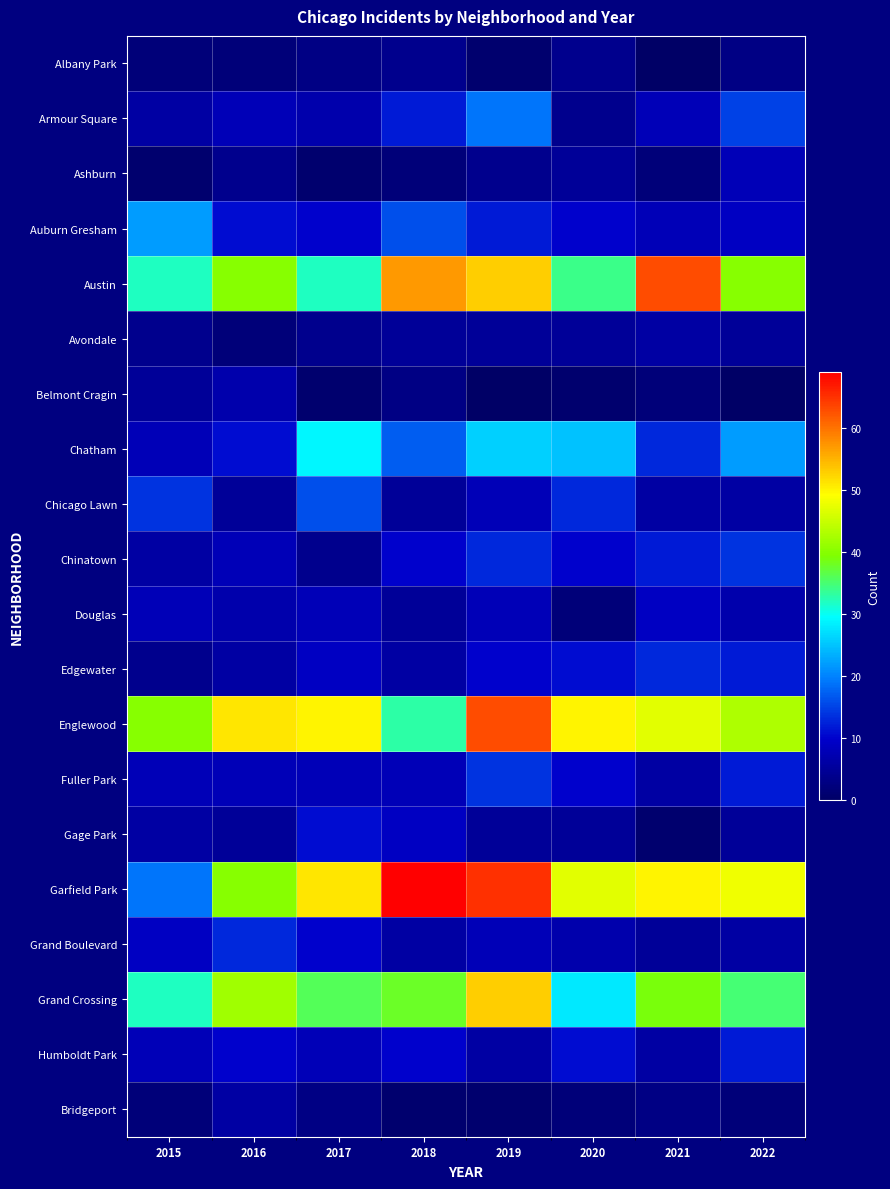

What is the difference between the highest and lowest values at 2018?

68